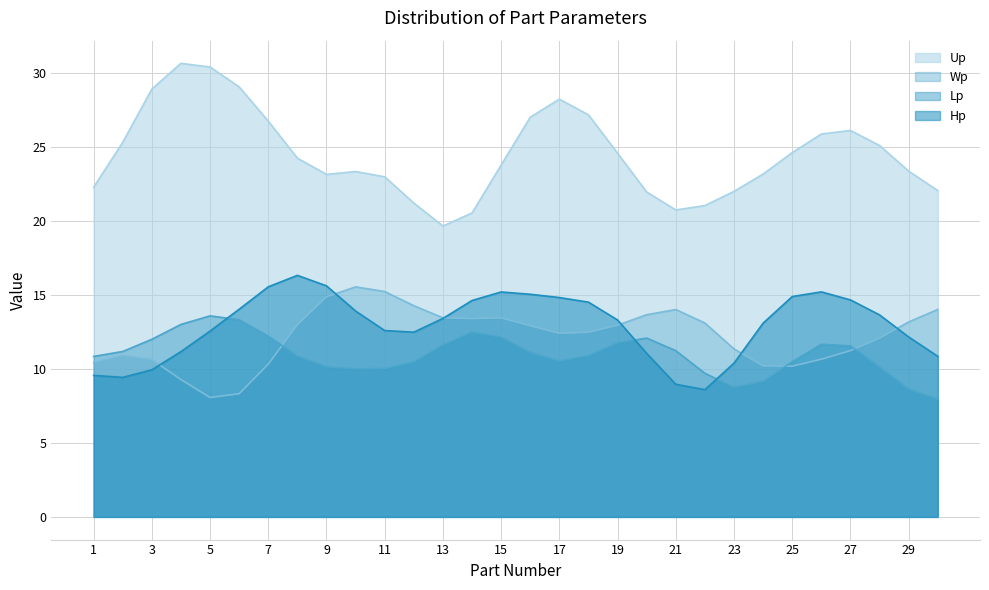

At 11, list the series in order from largest to smallest.

Up, Wp, Hp, Lp